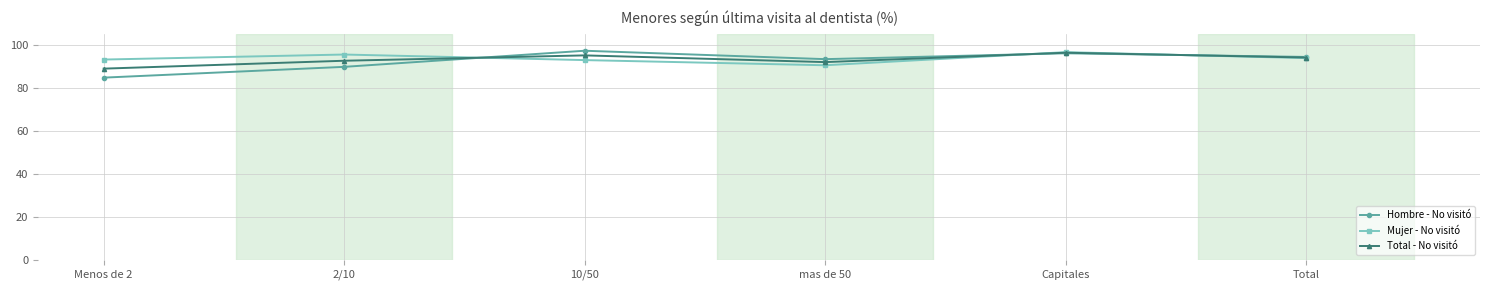

At how many categories does at least one series exceed 89?

6